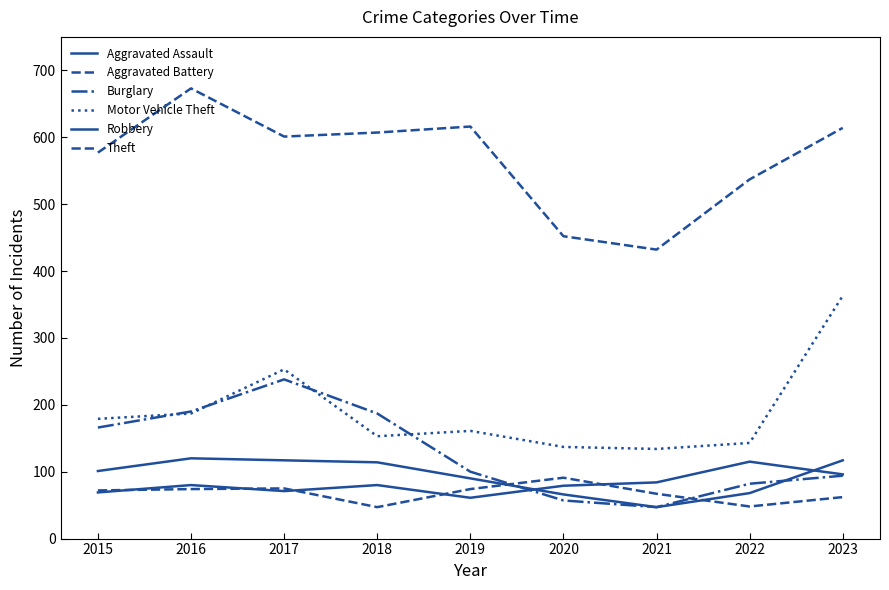

Rank the categories by Aggravated Assault value from lowest to highest.

2019, 2015, 2017, 2020, 2016, 2018, 2021, 2023, 2022